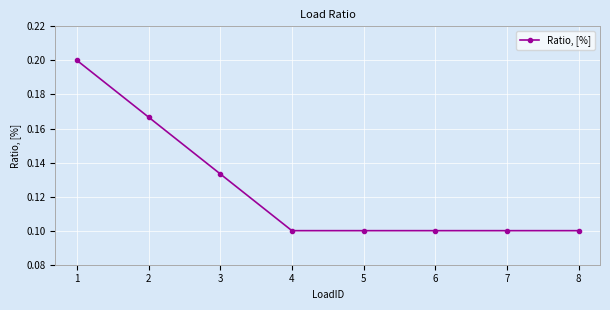

What is the sum of all values?

1.0